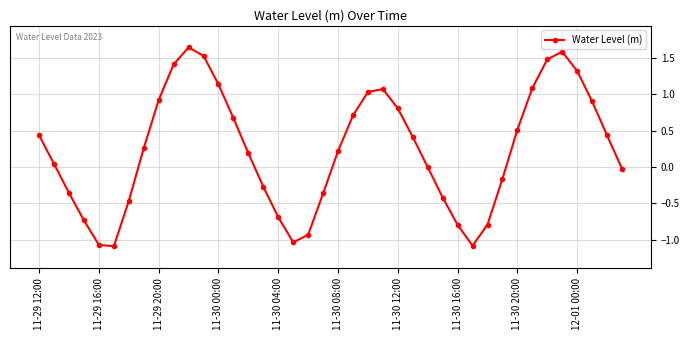

How many interior local valleys (lower than both neighbors) does the data have?

3